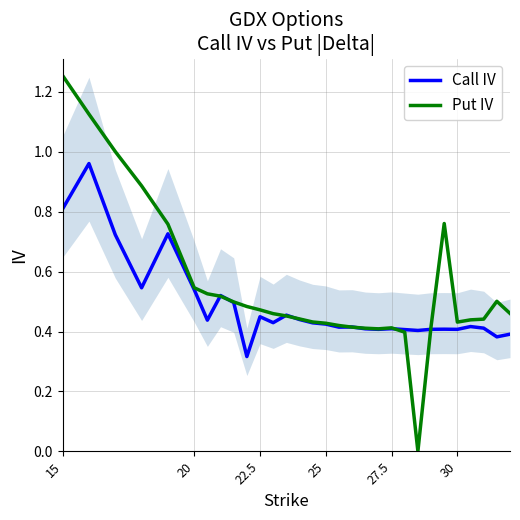

True or false: Call IV and Put IV cross at least once.

True